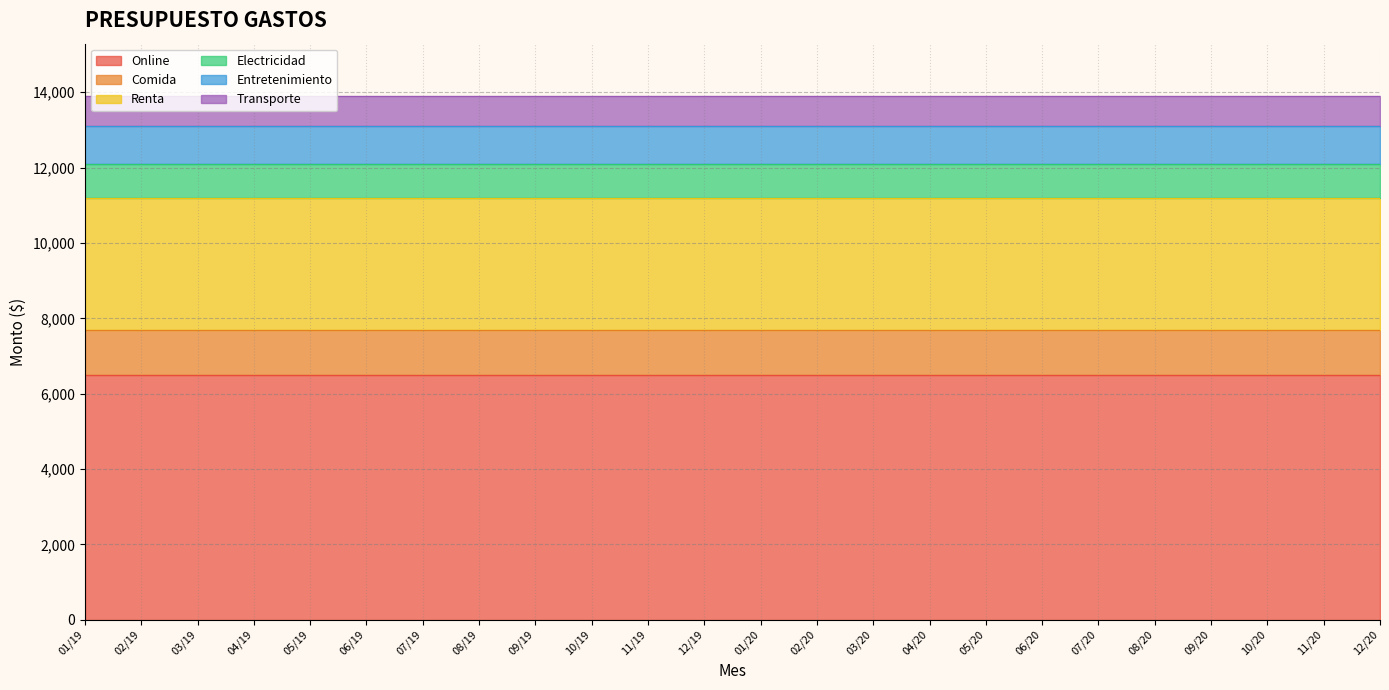

What are all the series names shown in the legend?

Online, Comida, Renta, Electricidad, Entretenimiento, Transporte